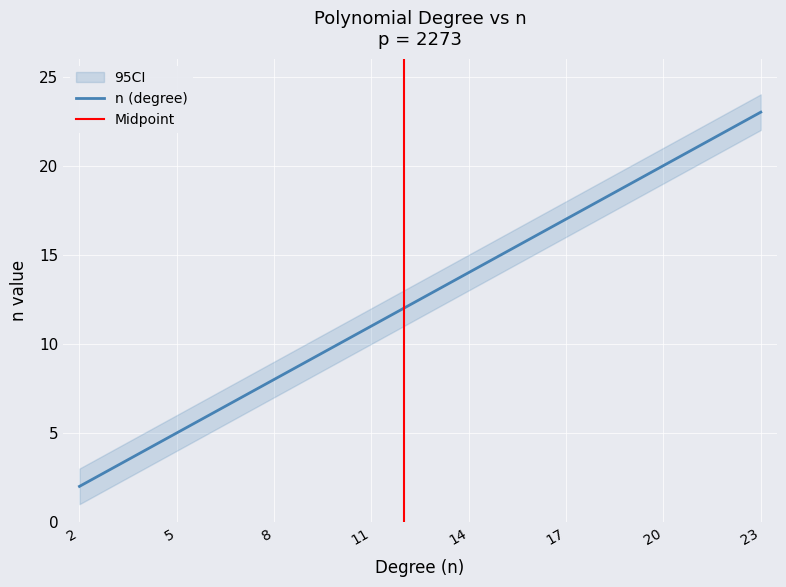

List the labels in order of value, smallest first.

2, 3, 4, 5, 6, 7, 8, 9, 10, 11, 12, 13, 14, 15, 16, 17, 18, 19, 20, 21, 22, 23